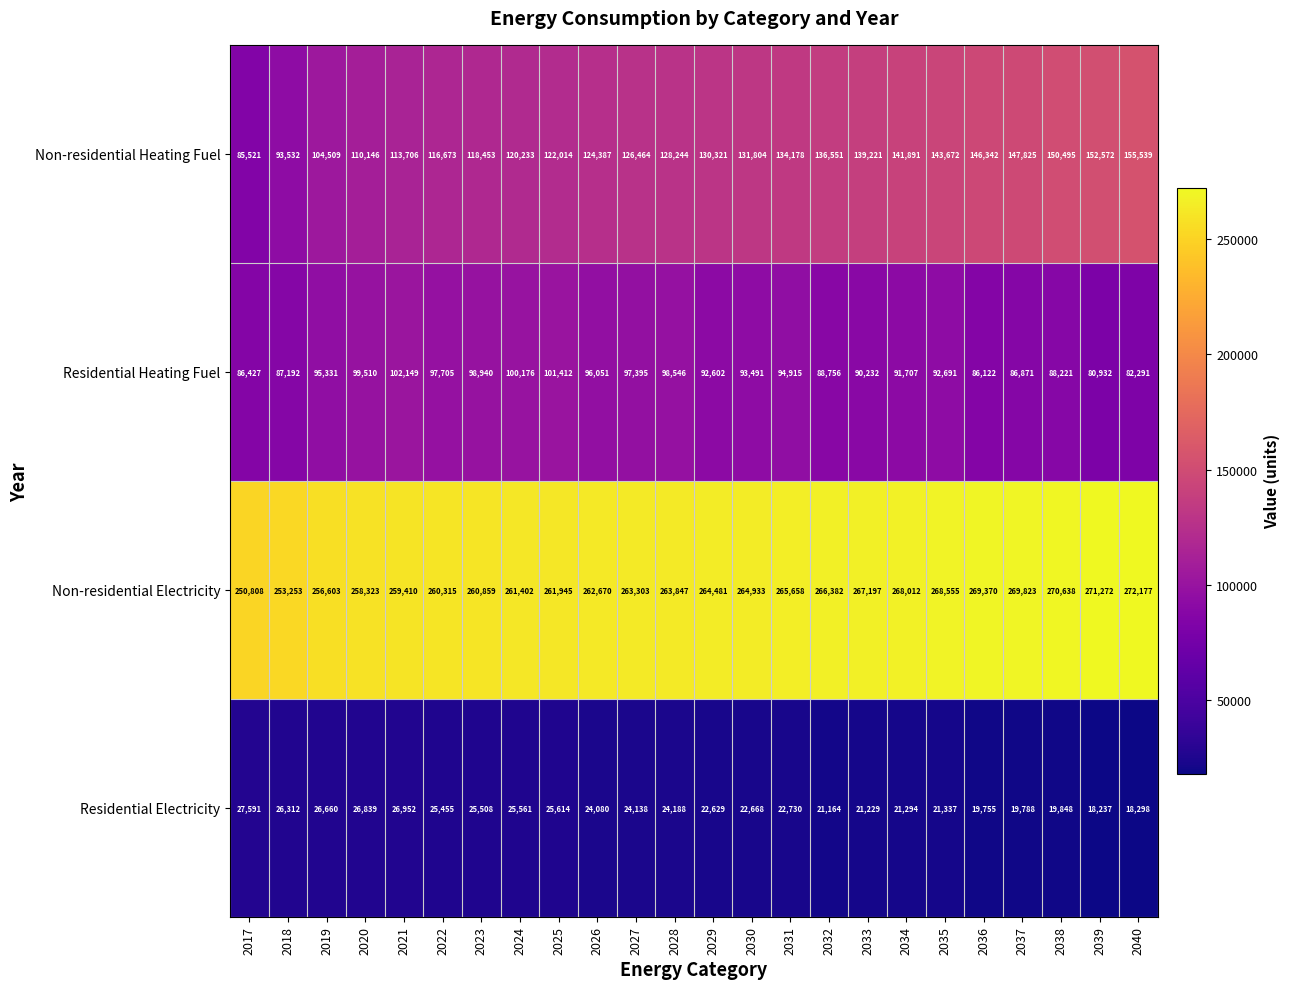

What is the smallest value displayed?

18237